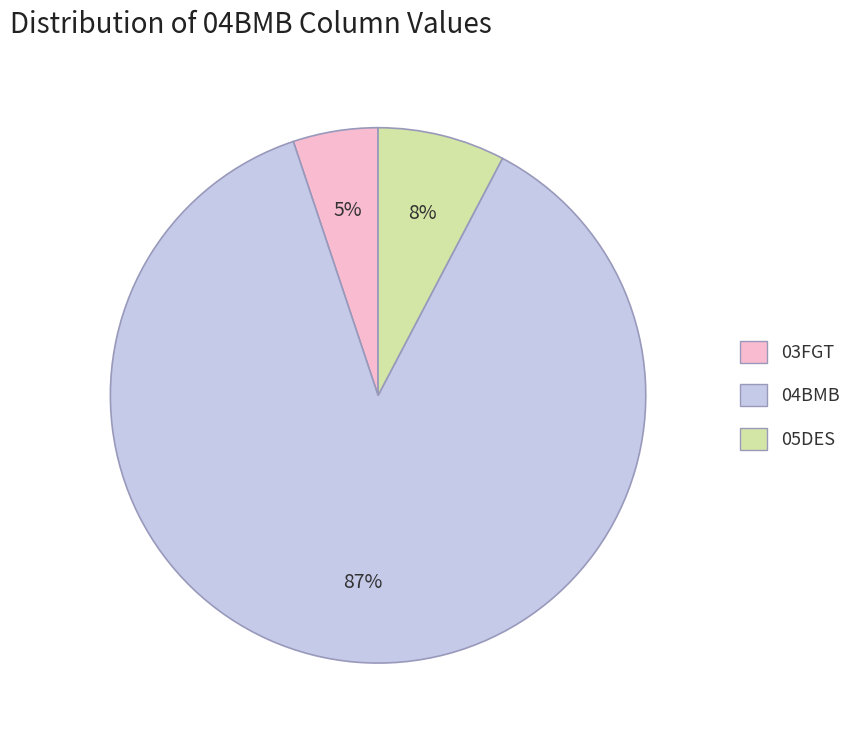

How many segments does this pie chart have?

3